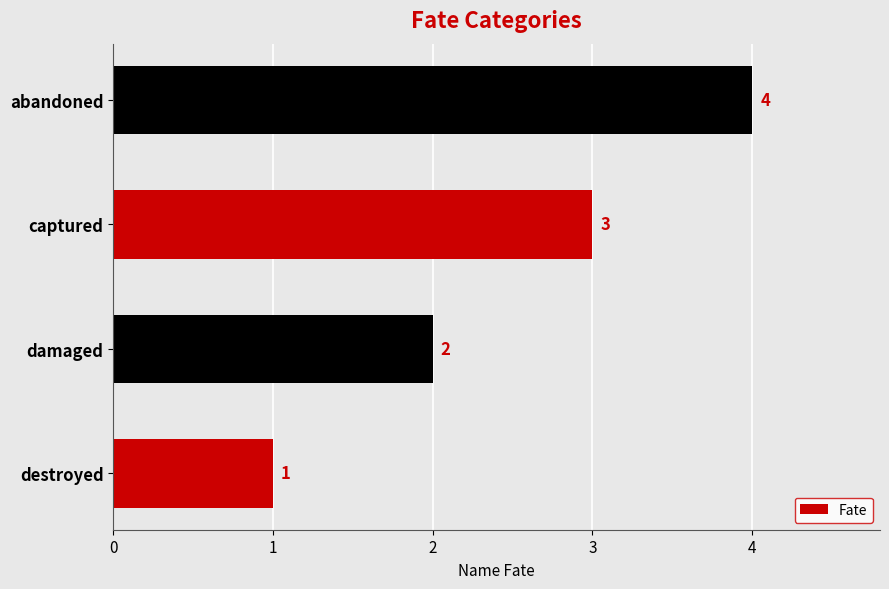

True or false: the data shows 2 at damaged.

True